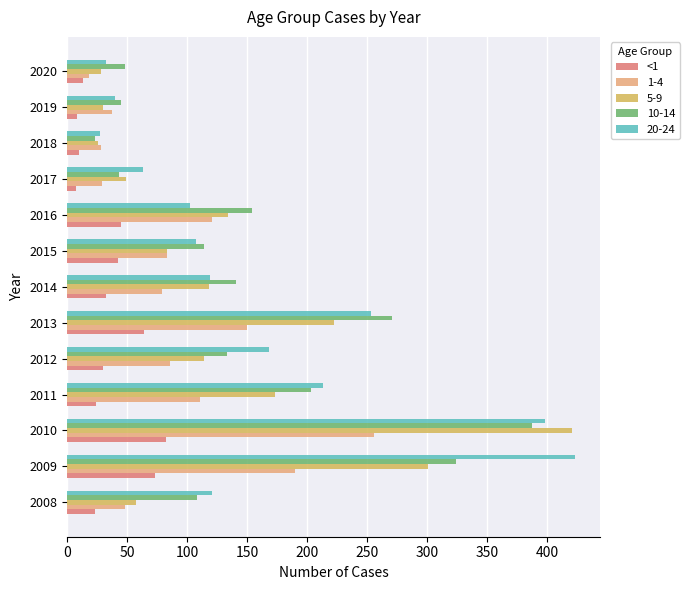

The value of <1 at 2018 is 10. True or false?

True